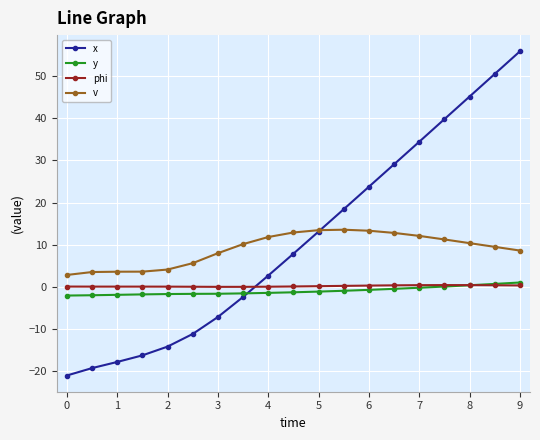

What is the minimum value shown in the chart?

-21.1